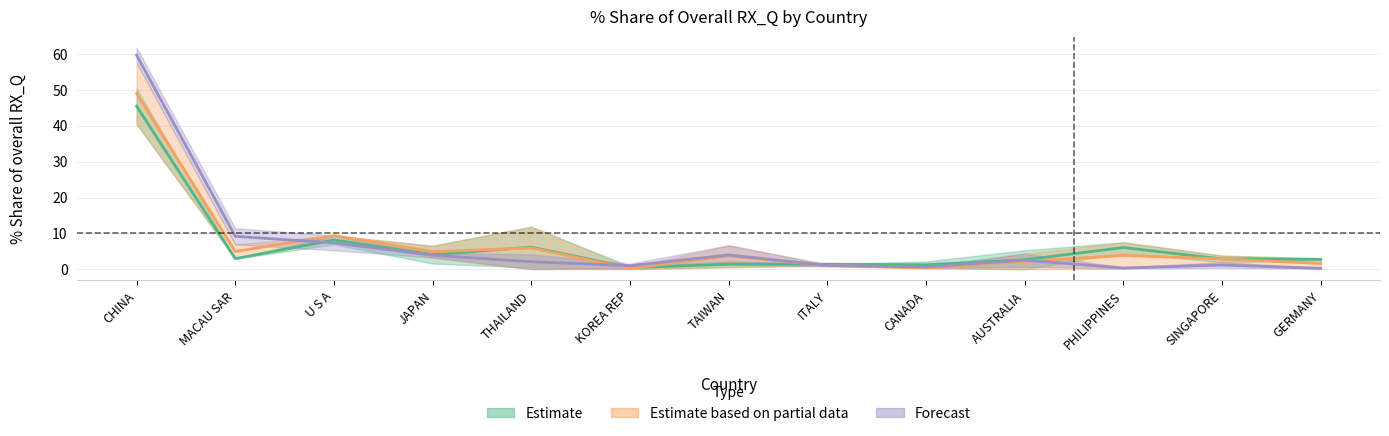

The 201812_pct series shows 0.4 at PHILIPPINES. True or false?

True